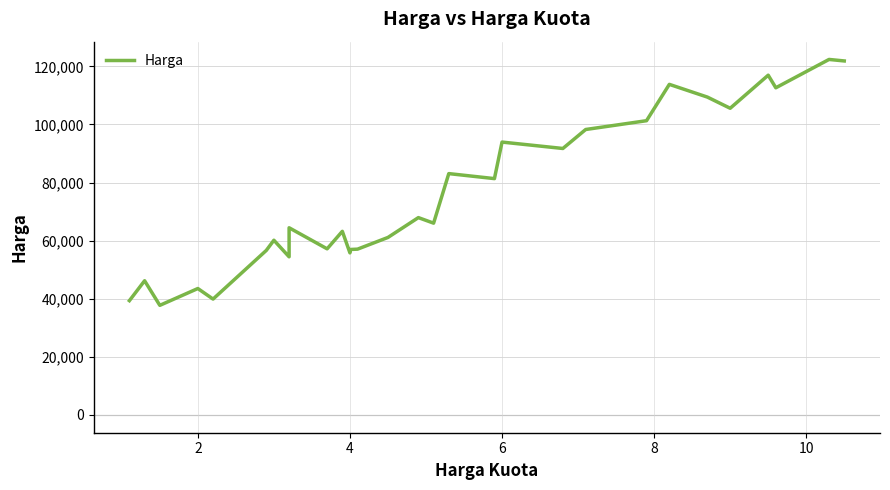

What is the difference between the maximum and minimum values?

84660